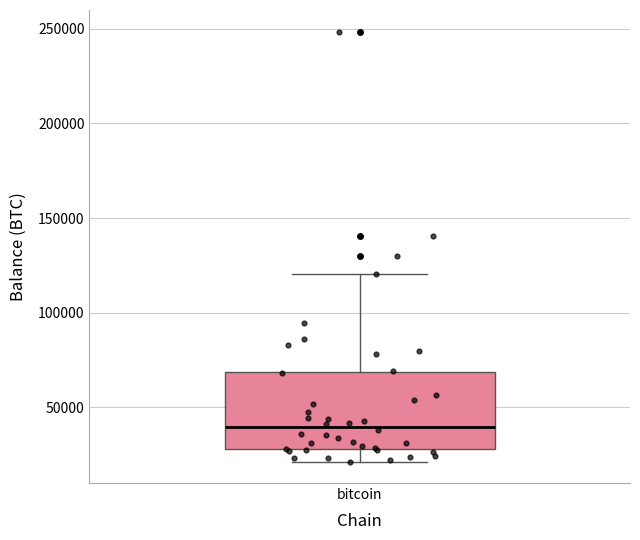

Transcribe this box plot: give where the median line is, the range the box spans, and where the two whiskers end, as read against the y-axis. The values are not printed on the chart, so give them approximately, as read against the axis.

median 40000, box 30000 to 70000, whiskers 20000 to 120000